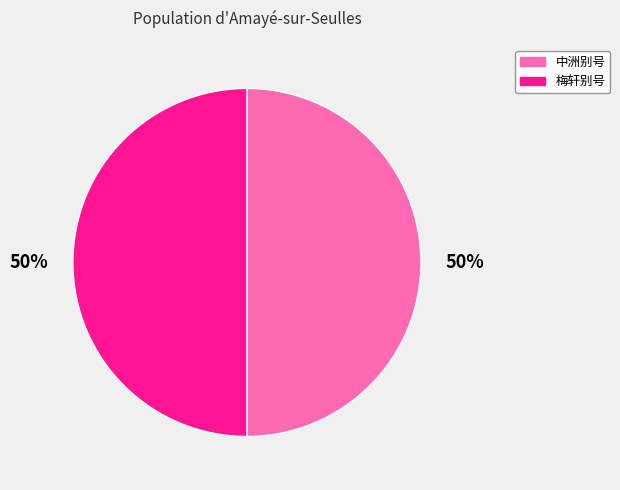

Is it true that 梅轩别号 is 41% of the pie?

False